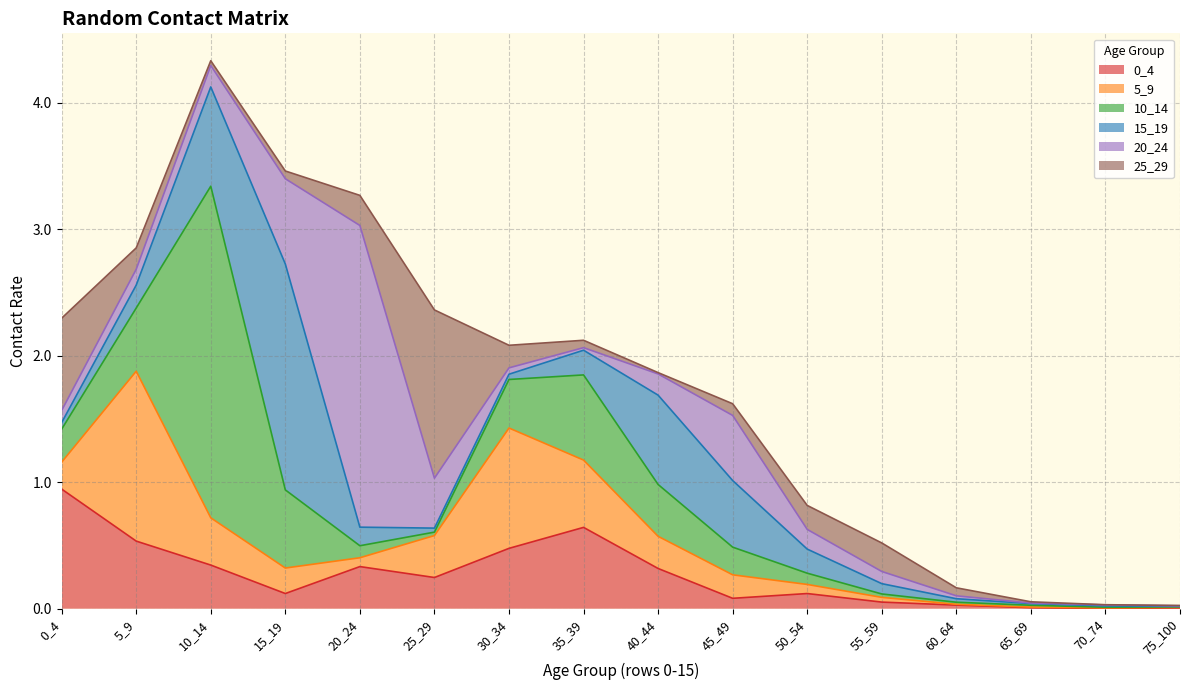

Which series has the largest total across all categories?

10_14